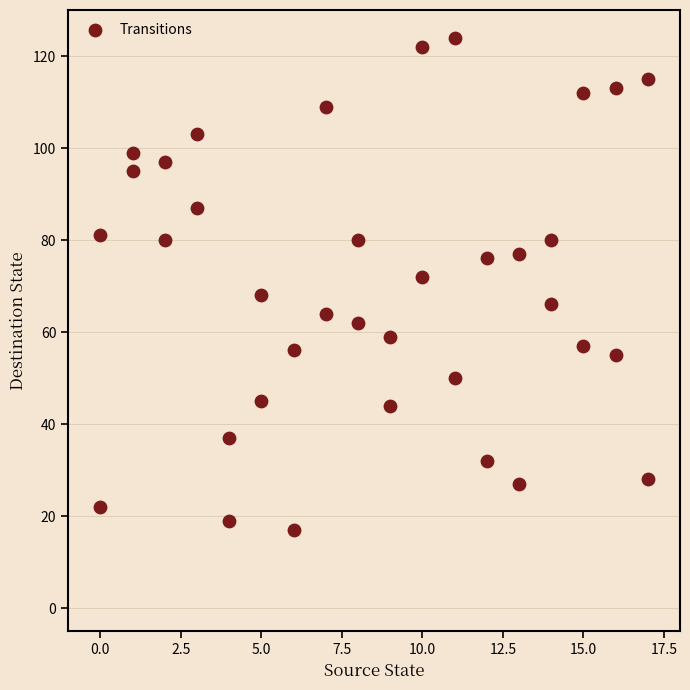

What is the range of X values (max minus min)?

17